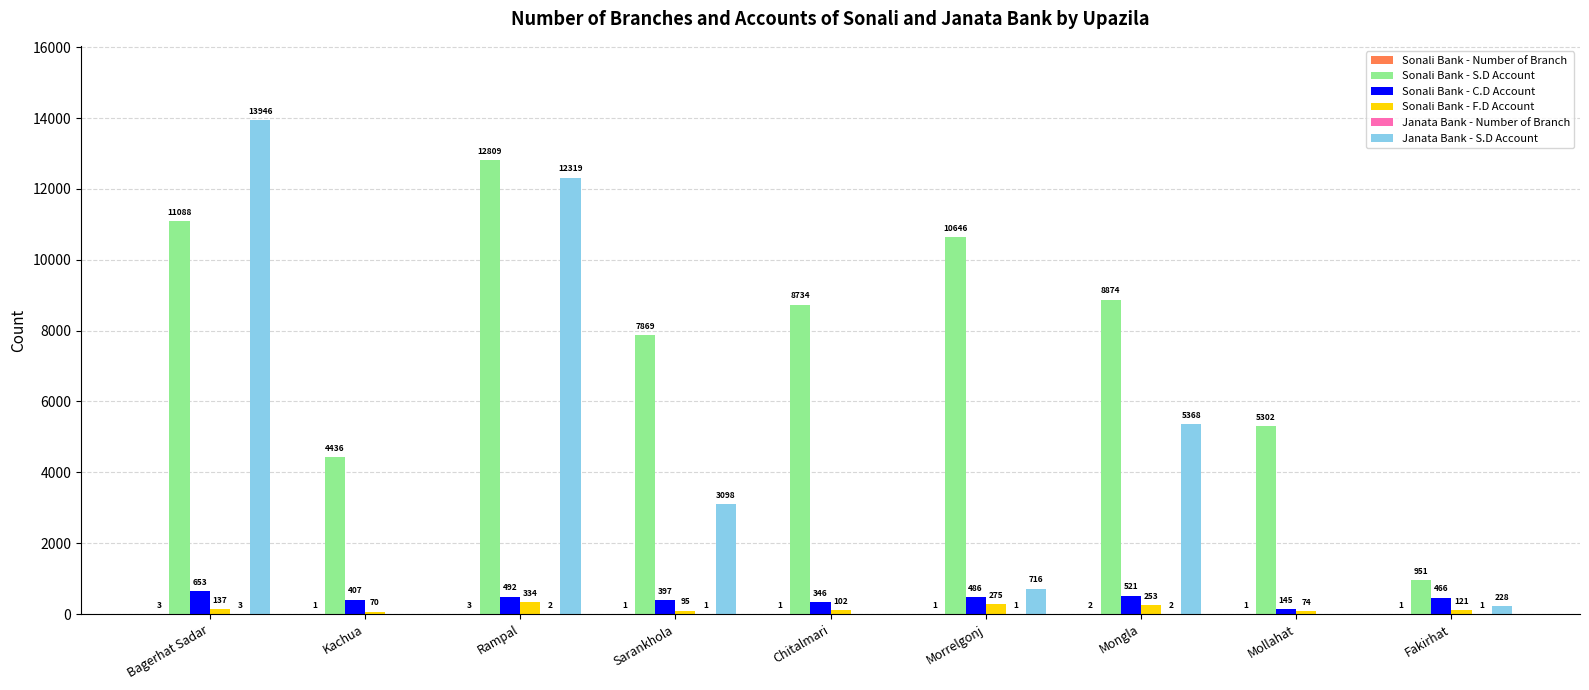

At which label is Janata Bank - S.D Account closest to 6973?

Mongla